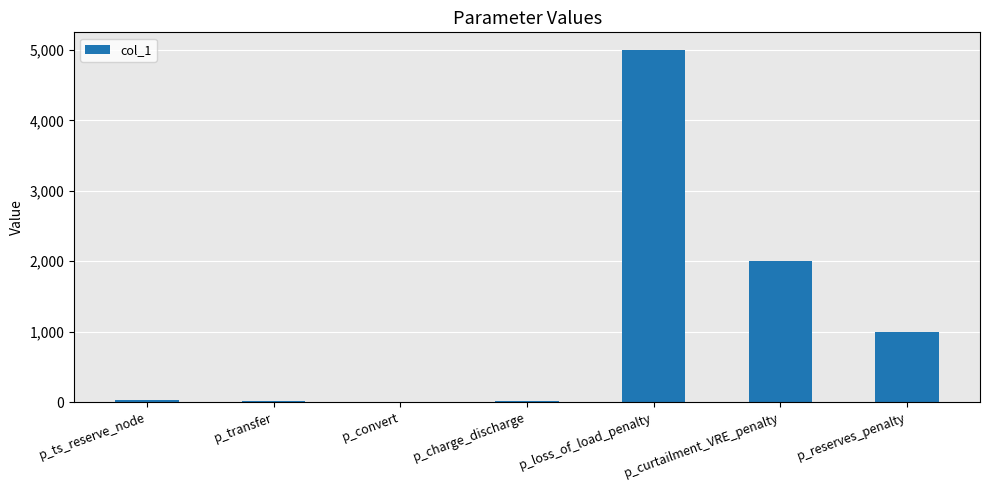

What is the sum of the values at p_loss_of_load_penalty and p_reserves_penalty?

6000